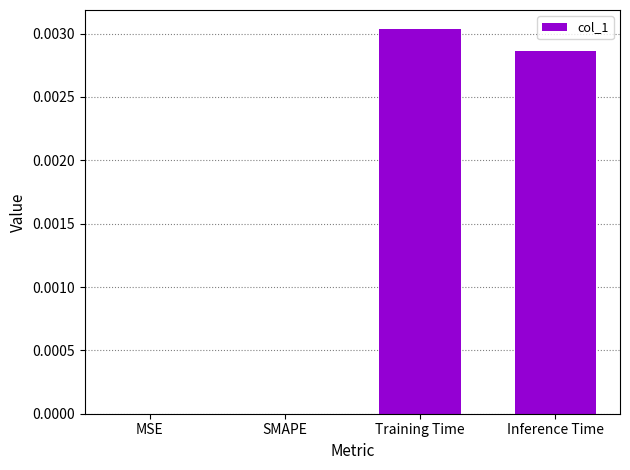

The value at Training Time is 0.0. True or false?

True